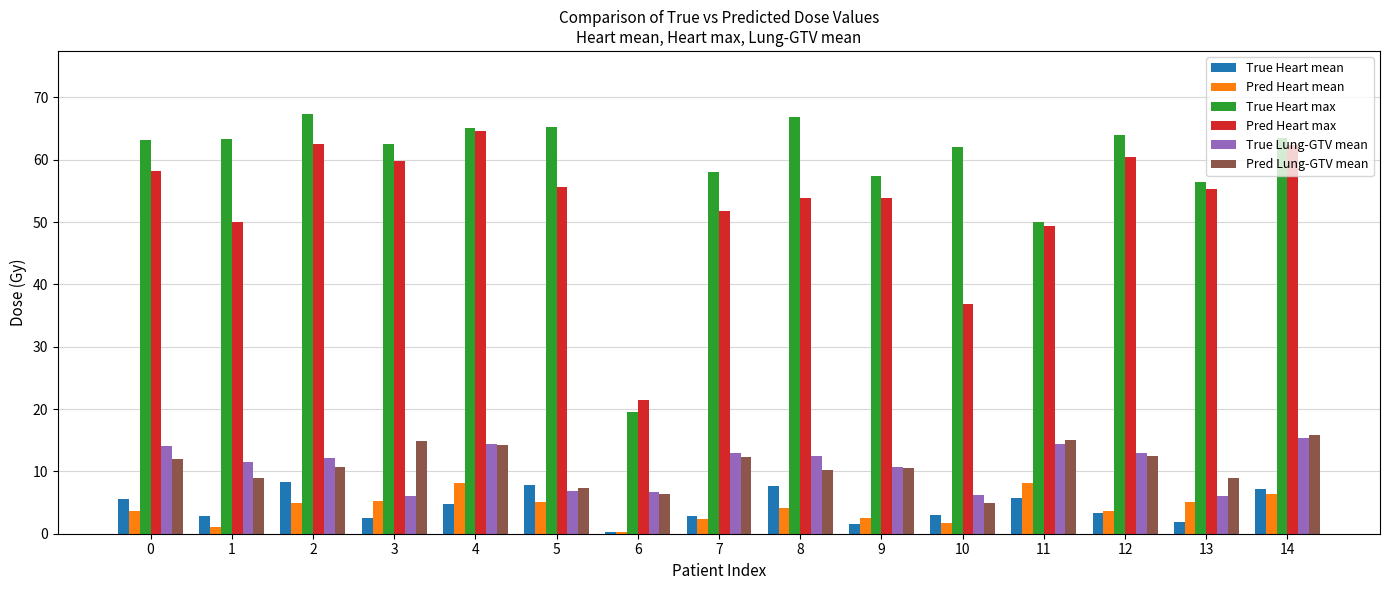

What is the smallest value displayed?

0.3